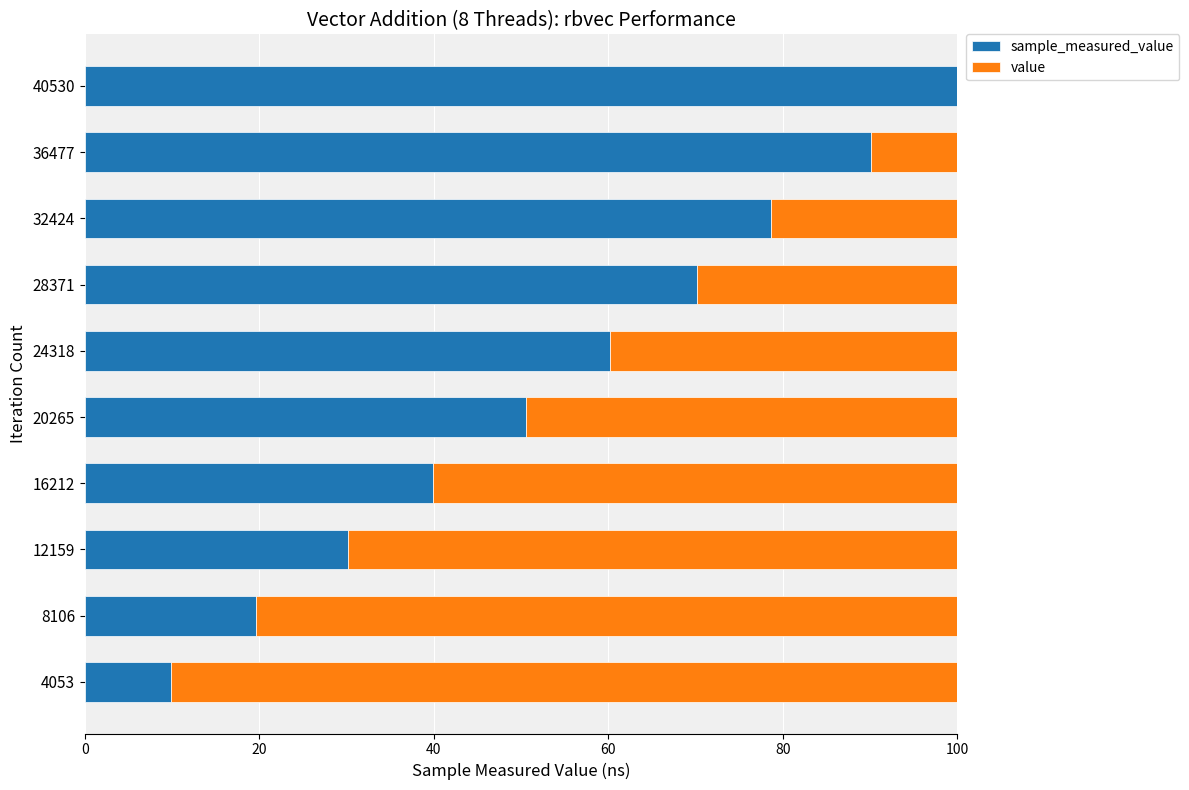

What is the total value across all series at 4053?

100.0